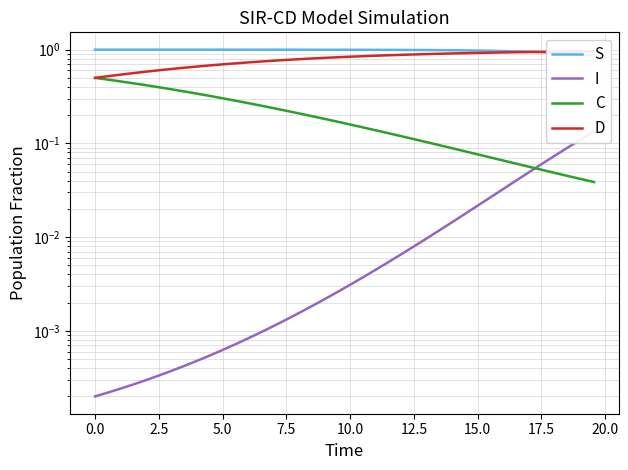

Reading right to left, transcribe all the data shown in this chart.

S: 0.9	0.9	0.9	0.9	0.9	0.9	1.0	1.0	1.0	1.0	1.0	1.0	1.0	1.0	1.0	1.0	1.0	1.0	1.0	1.0	1.0	1.0	1.0	1.0	1.0	1.0	1.0	1.0	1.0	1.0	1.0	1.0	1.0	1.0	1.0	1.0	1.0	1.0	1.0	1.0
I: 0.1	0.1	0.1	0.1	0.1	0.1	0.0	0.0	0.0	0.0	0.0	0.0	0.0	0.0	0.0	0.0	0.0	0.0	0.0	0.0	0.0	0.0	0.0	0.0	0.0	0.0	0.0	0.0	0.0	0.0	0.0	0.0	0.0	0.0	0.0	0.0	0.0	0.0	0.0	0.0
C: 0.0	0.0	0.0	0.0	0.1	0.1	0.1	0.1	0.1	0.1	0.1	0.1	0.1	0.1	0.1	0.1	0.1	0.1	0.1	0.2	0.2	0.2	0.2	0.2	0.2	0.2	0.3	0.3	0.3	0.3	0.3	0.3	0.4	0.4	0.4	0.4	0.4	0.5	0.5	0.5
D: 1.0	1.0	1.0	1.0	0.9	0.9	0.9	0.9	0.9	0.9	0.9	0.9	0.9	0.9	0.9	0.9	0.9	0.9	0.9	0.8	0.8	0.8	0.8	0.8	0.8	0.8	0.7	0.7	0.7	0.7	0.7	0.7	0.6	0.6	0.6	0.6	0.6	0.5	0.5	0.5